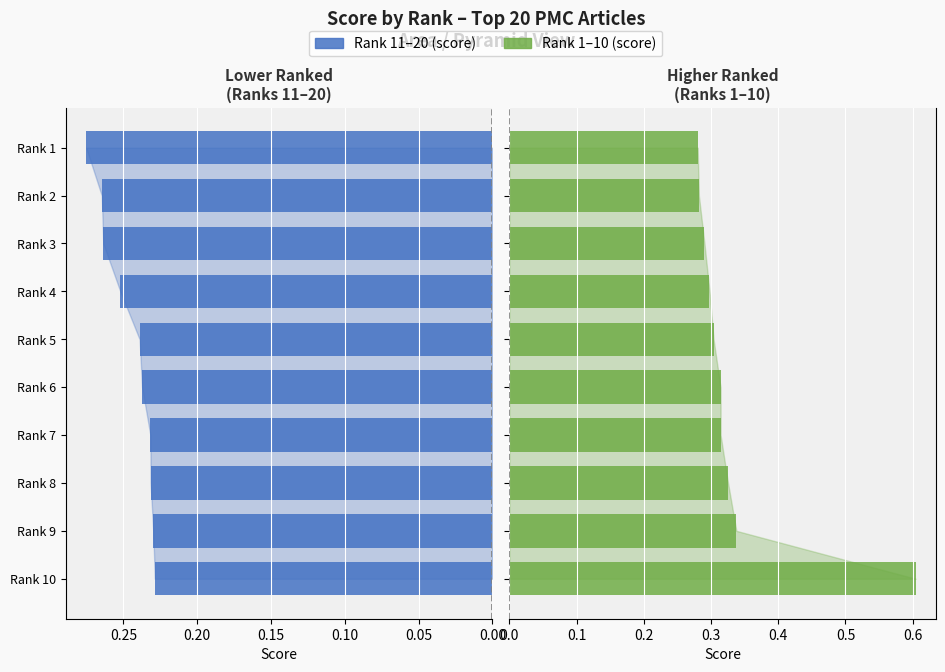

True or false: Rank 1-10 has a value of 0.3 at Rank 10.

False